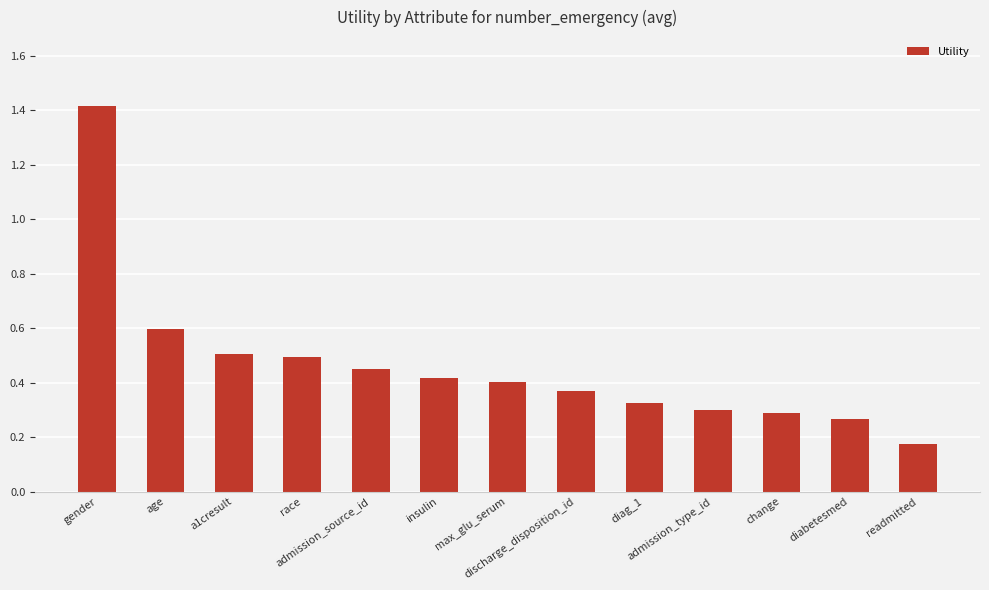

Does the chart contain stacked bars?

No